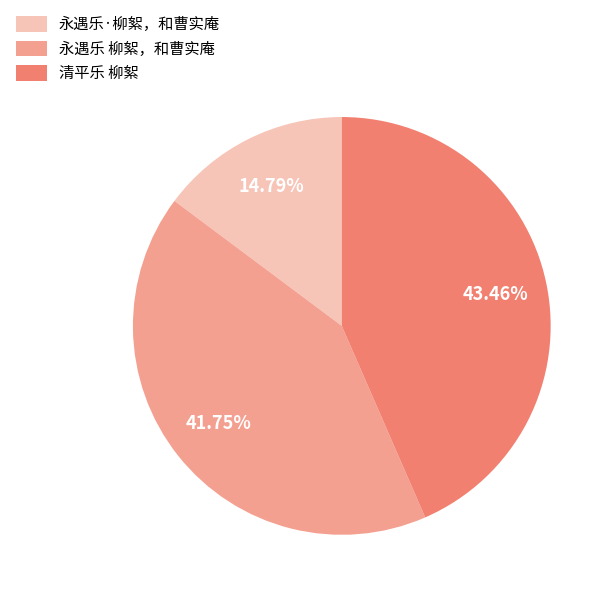

Is there any slice that represents more than half of the pie?

No